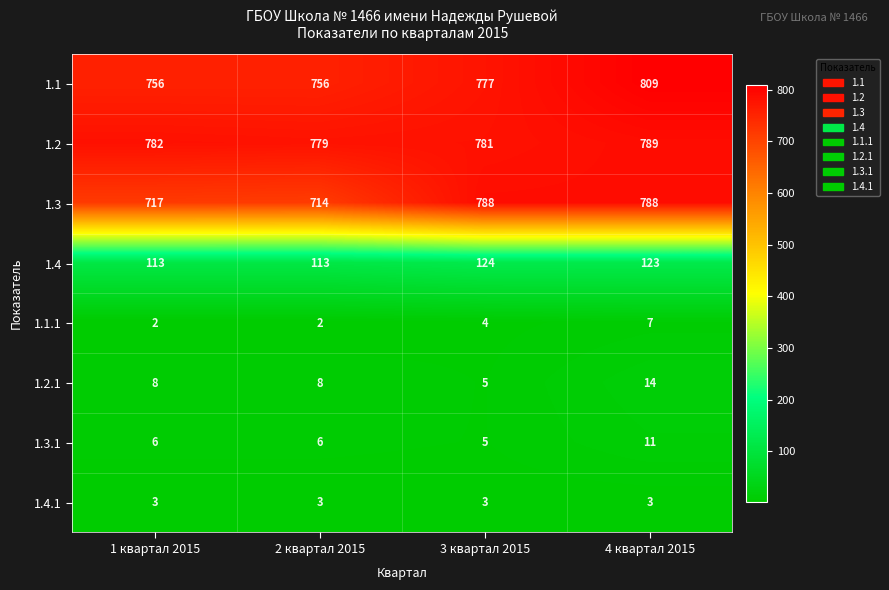

How many series are shown in this chart?

8